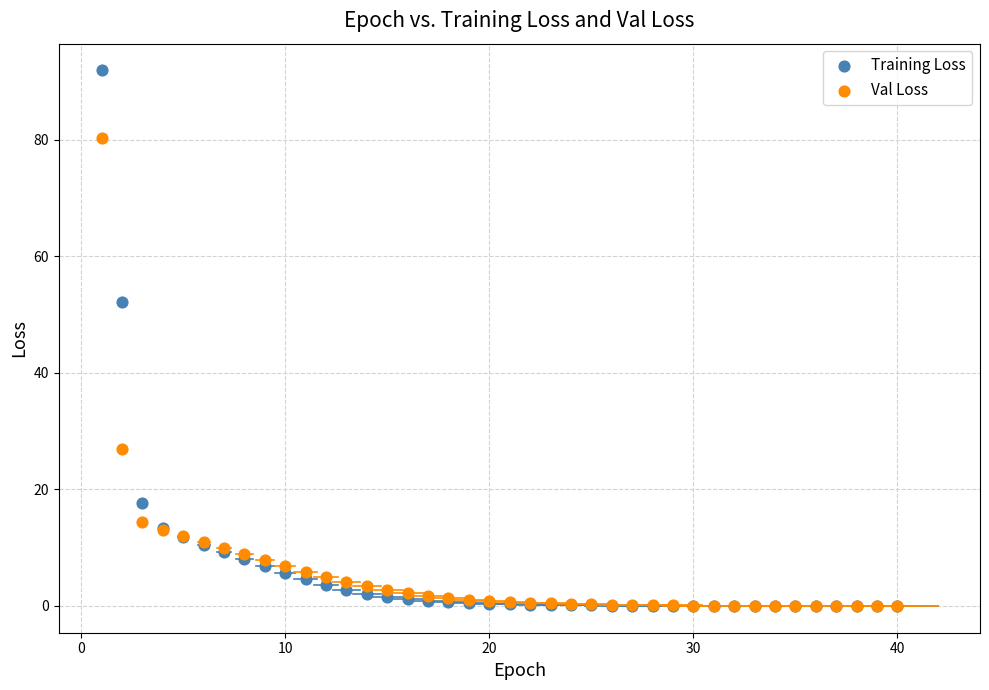

In the Training Loss series, what Y value is closest to 45?

52.2